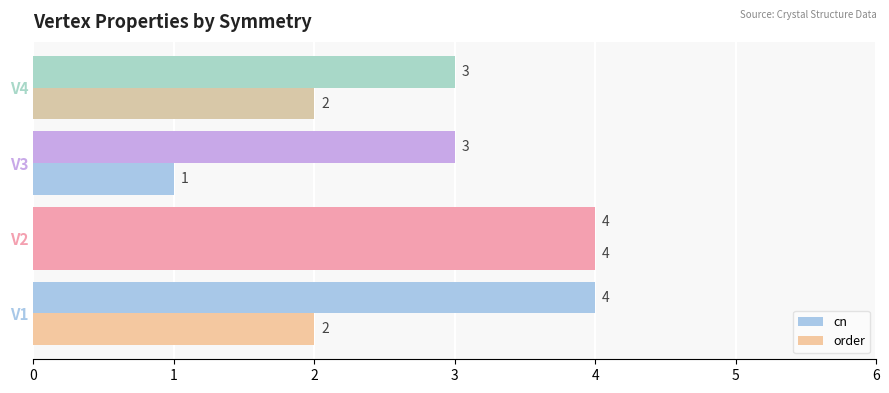

List the labels in order of order value, largest first.

V2, V1, V4, V3